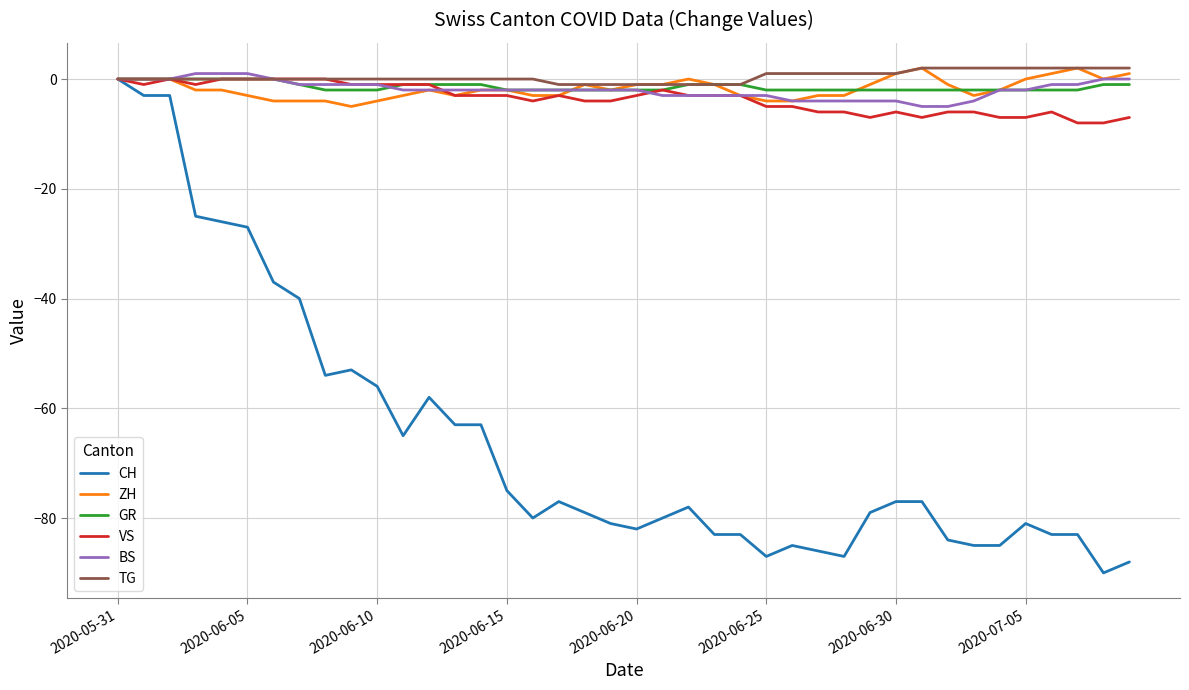

What is the smallest value displayed?

-90